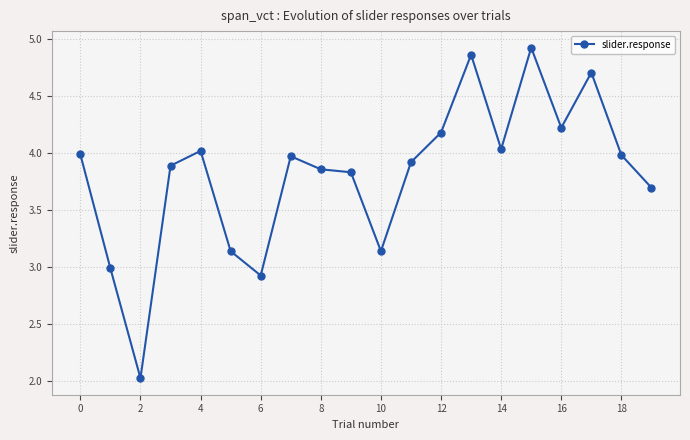

How many lines are shown in the chart?

1